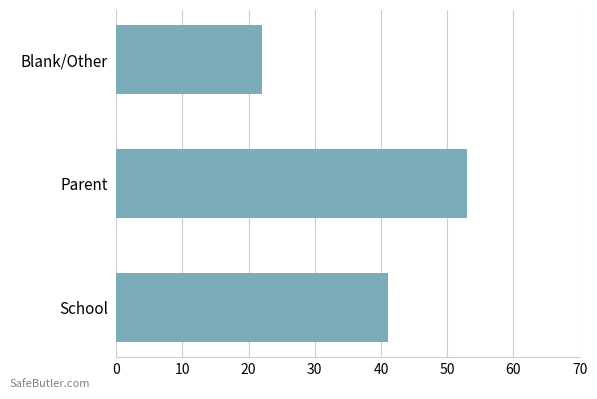

List the labels in order of value, smallest first.

Blank/Other, School, Parent